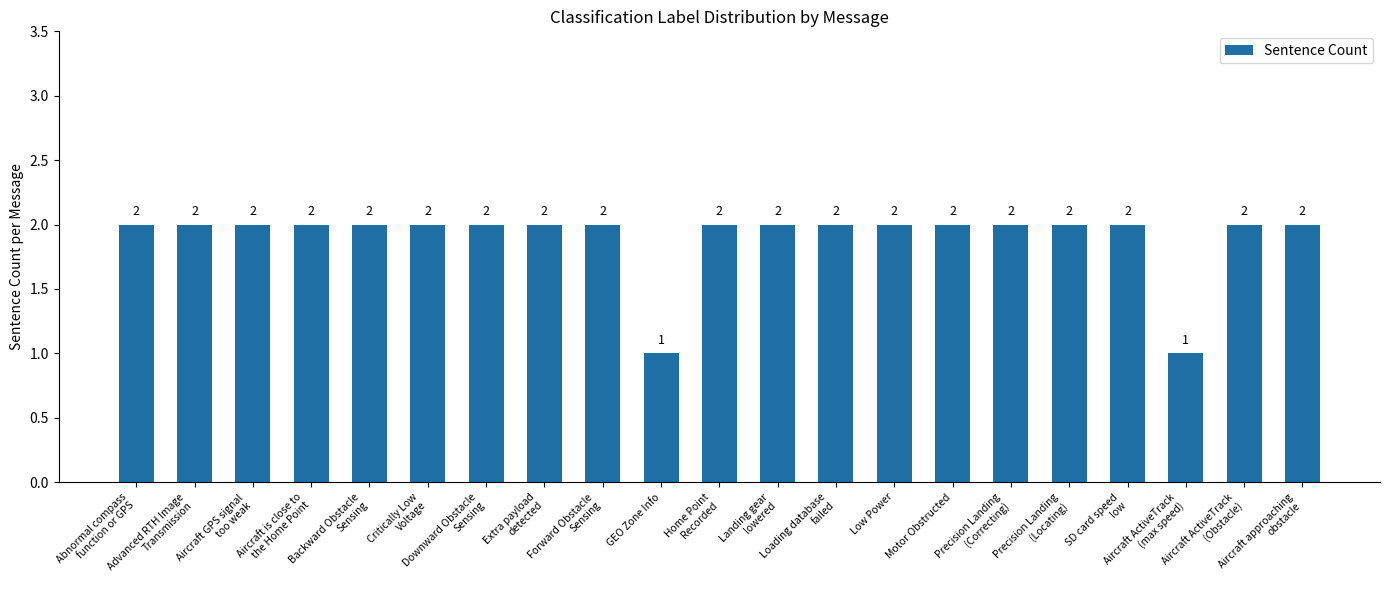

Reading left to right, list all the values displayed in this chart.

2	2	2	2	2	2	2	2	2	1	2	2	2	2	2	2	2	2	1	2	2